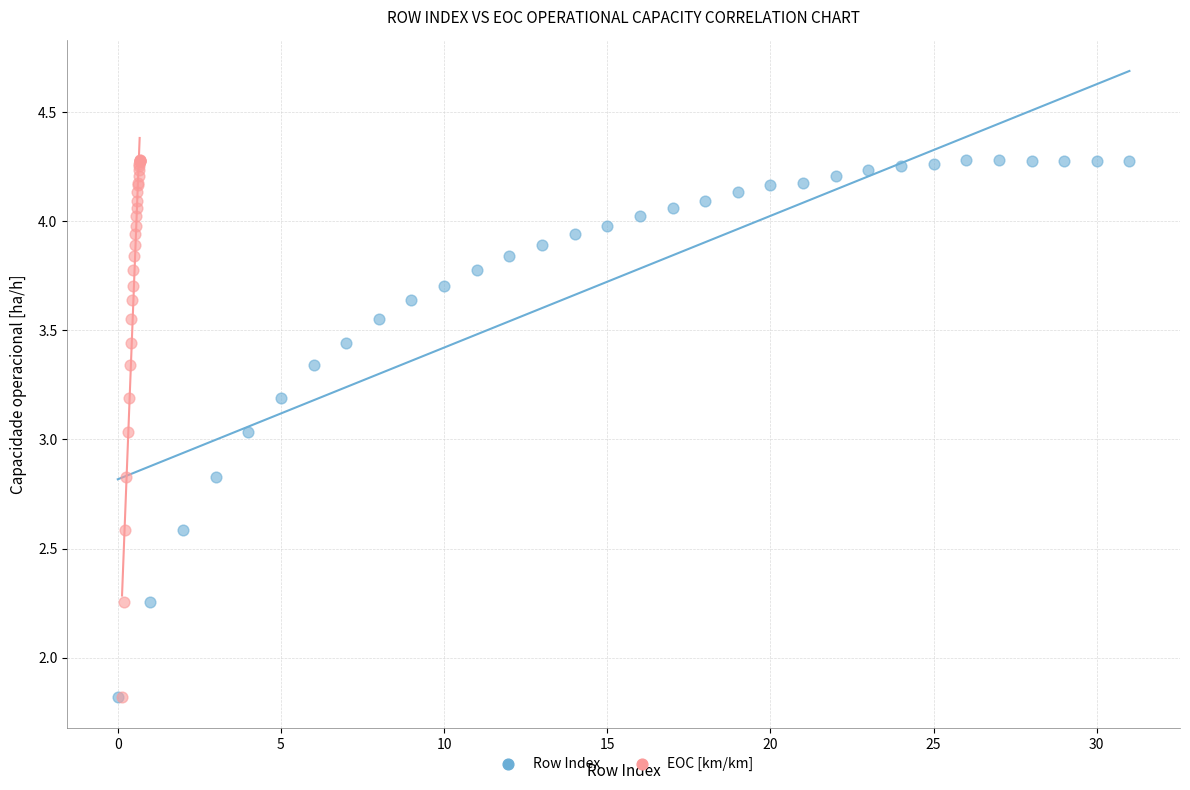

What are all the series names shown in the legend?

Row Index, EOC [km/km]